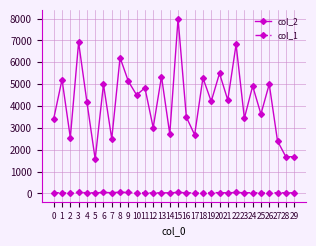

Rank the series by their average value, from lowest to highest.

col_1, col_2